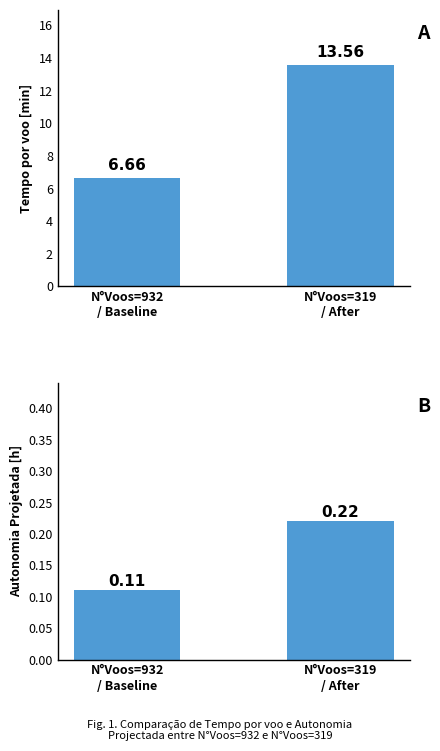

What position from the left is N°Voos=932
/ Baseline?

1